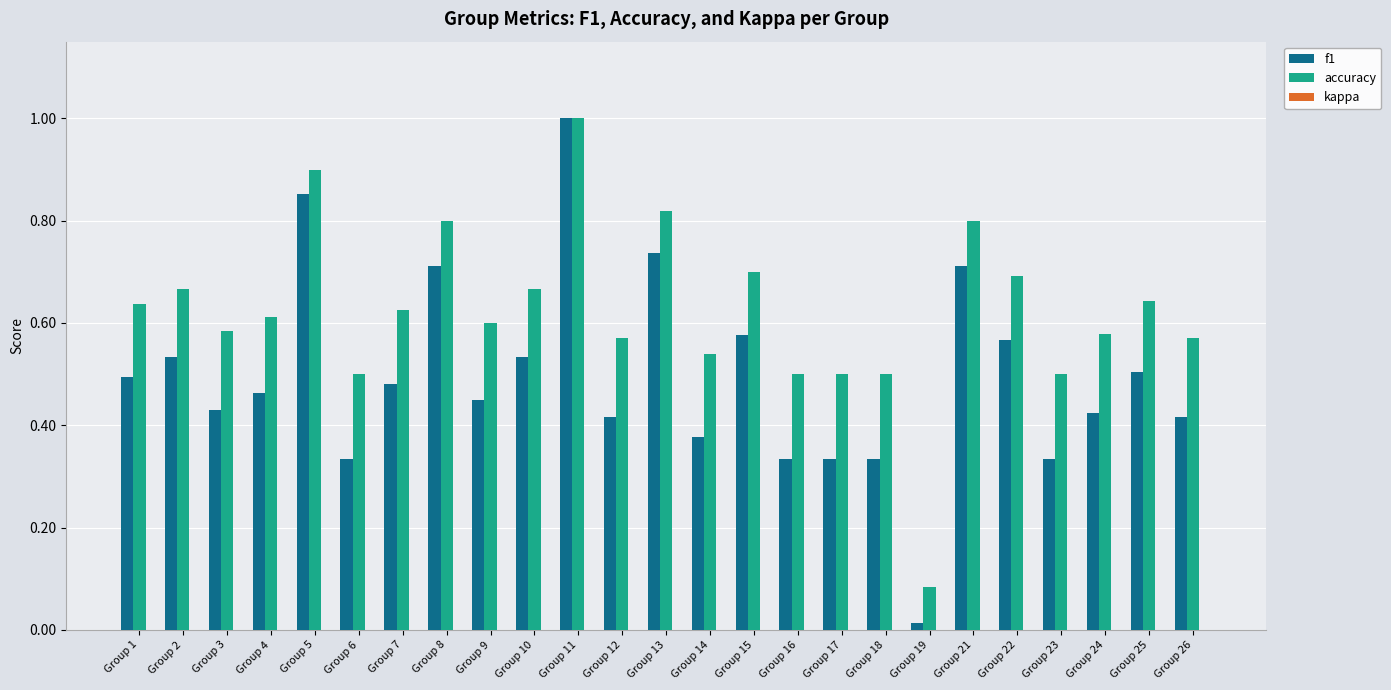

What is the total value across all series at Group 15?

1.3